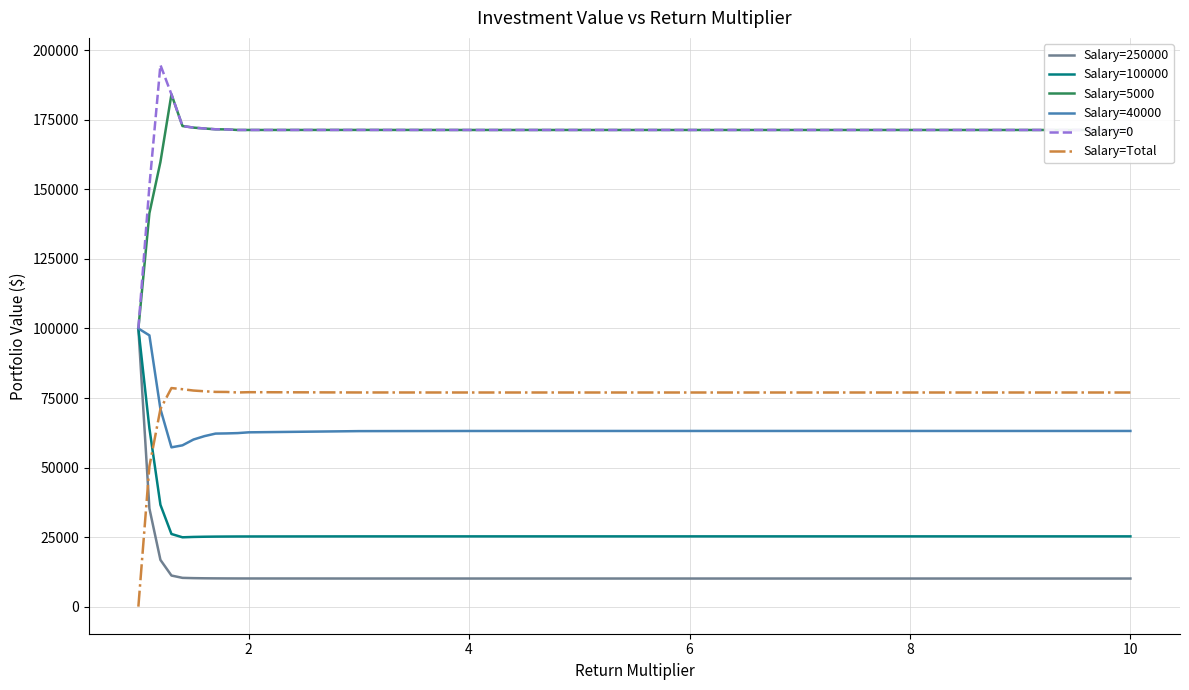

What are all the series names shown in the legend?

Salary=250000, Salary=100000, Salary=5000, Salary=40000, Salary=0, Salary=Total